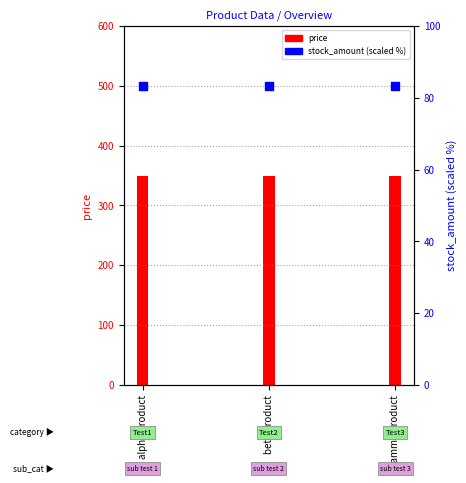

Which series reaches the minimum Y coordinate?

stock_amount (scaled)